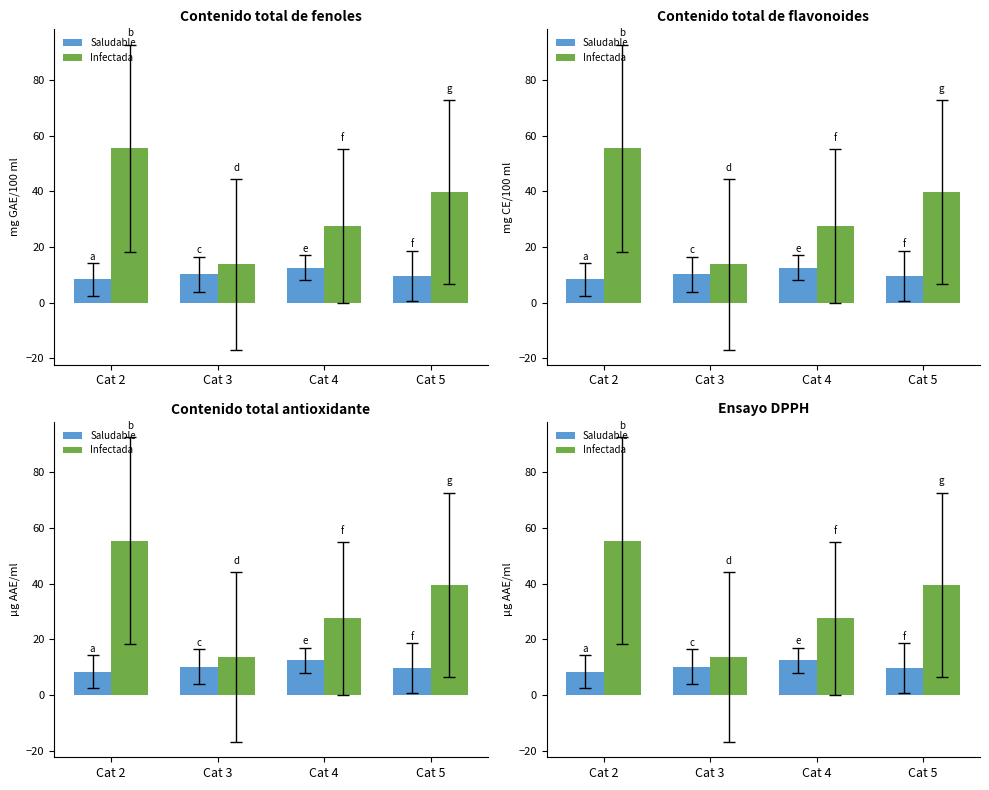

What is the average value of the Infectada series?

34.1